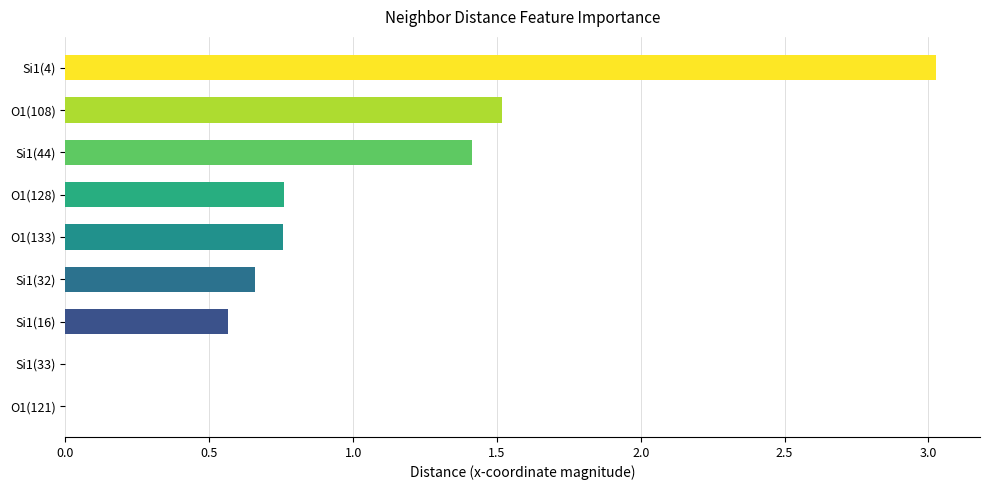

What is the maximum value shown in the chart?

3.0